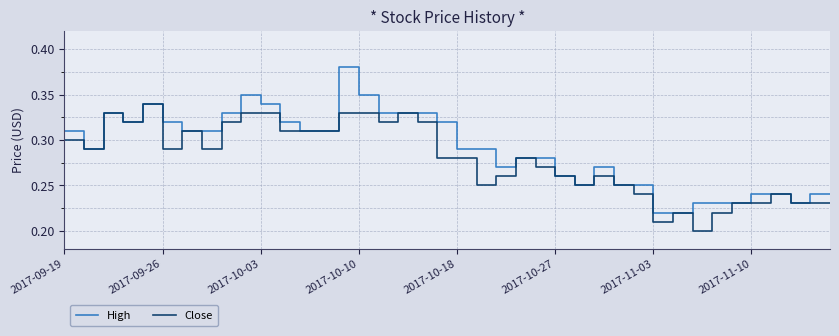

List the series in order of their peak value, highest first.

High, Close